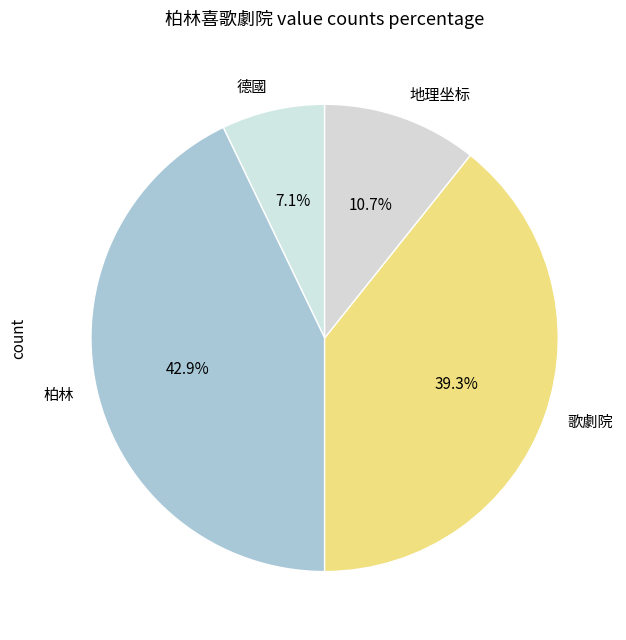

How much of the chart is everything except 柏林?

57.1%